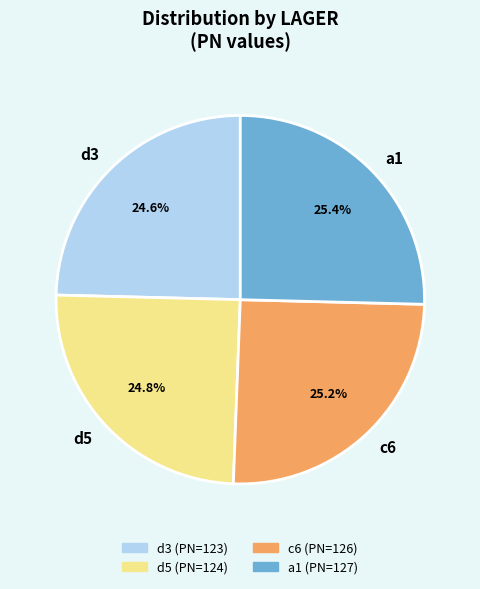

Is it true that d5 is 25% of the pie?

True